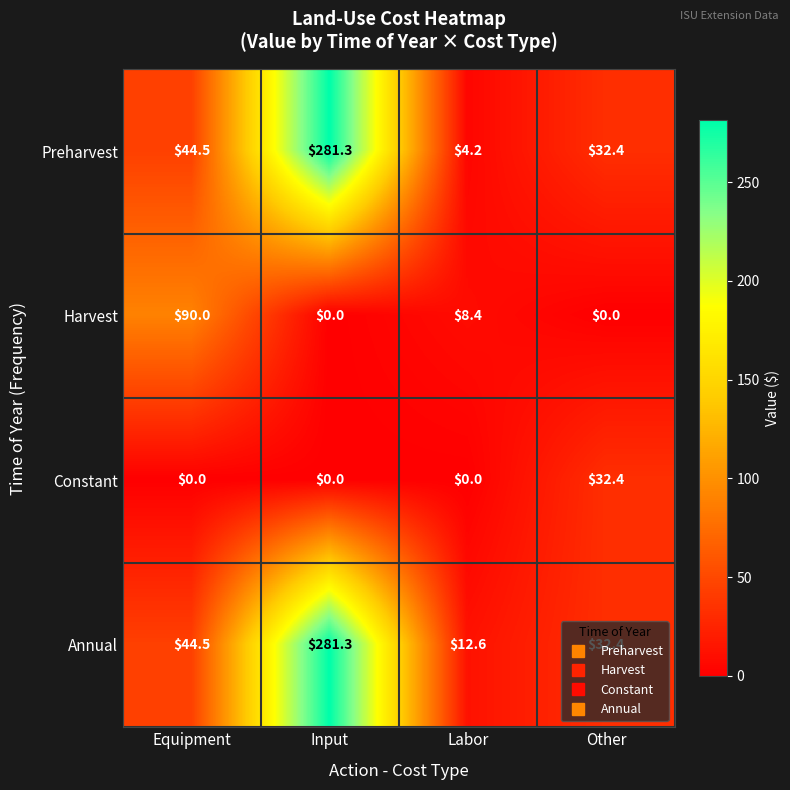

What is the maximum value shown in the chart?

281.3